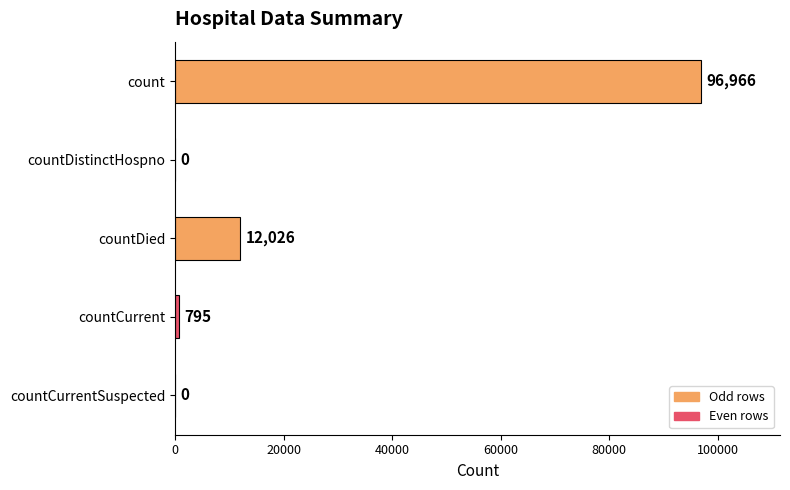

What is the average value?

21957